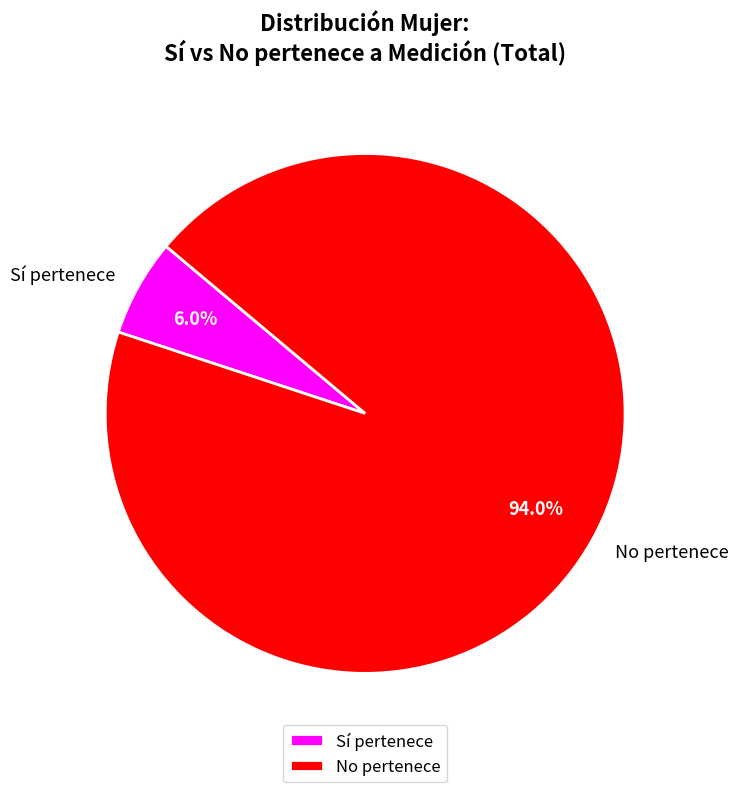

Between Sí pertenece and No pertenece, which is larger?

No pertenece